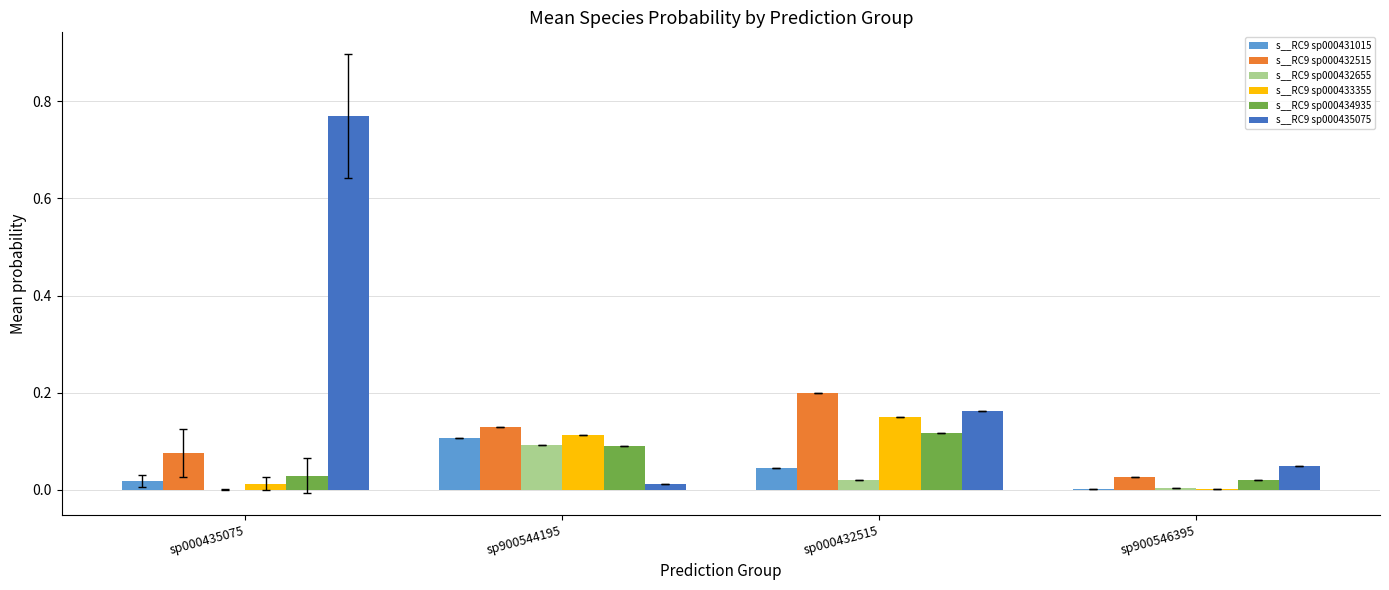

Is the value of s__RC9 sp000434935 at sp000435075 greater than the value of s__RC9 sp000431015 at sp000432515?

No